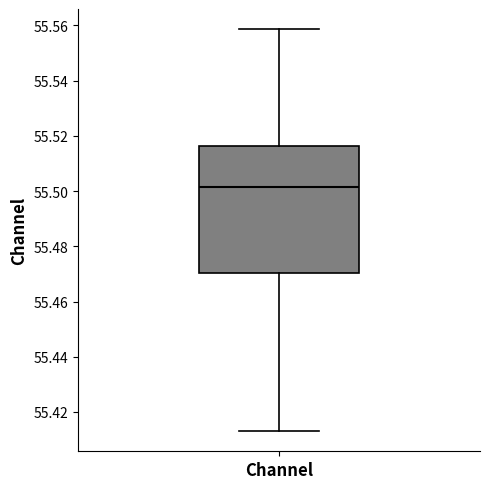

Where is the lower edge of the box for Channel on the y-axis? The values are not printed on the chart, so give them approximately, as read against the axis.

55.470